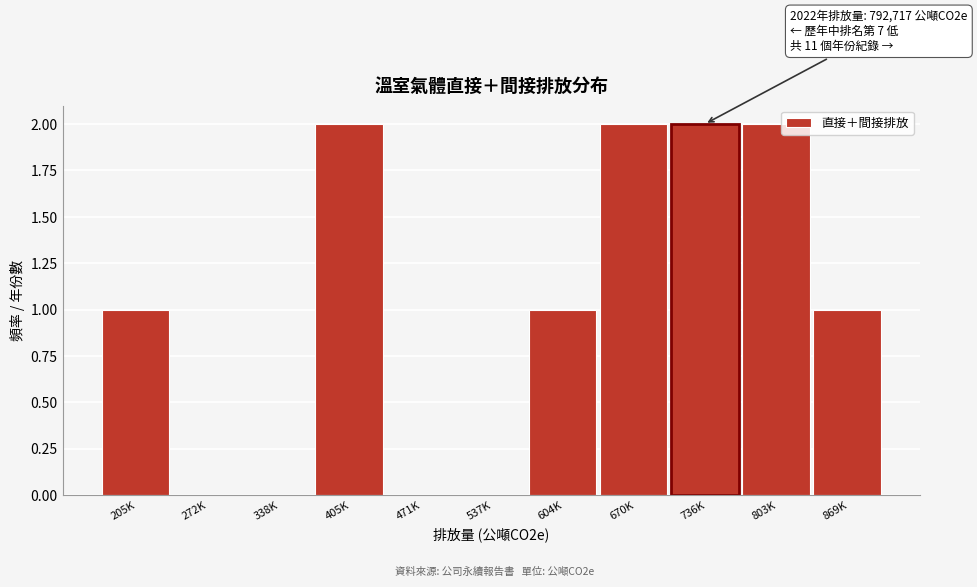

Reading left to right, extract all data points from this chart.

205K=1	272K=0	338K=0	405K=2	471K=0	537K=0	604K=1	670K=2	736K=2	803K=2	869K=1